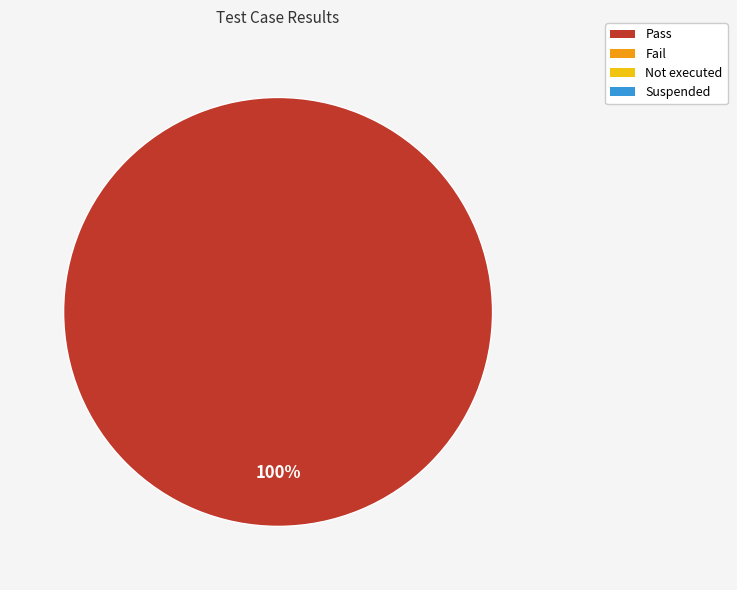

Is there any slice that represents more than half of the pie?

Yes